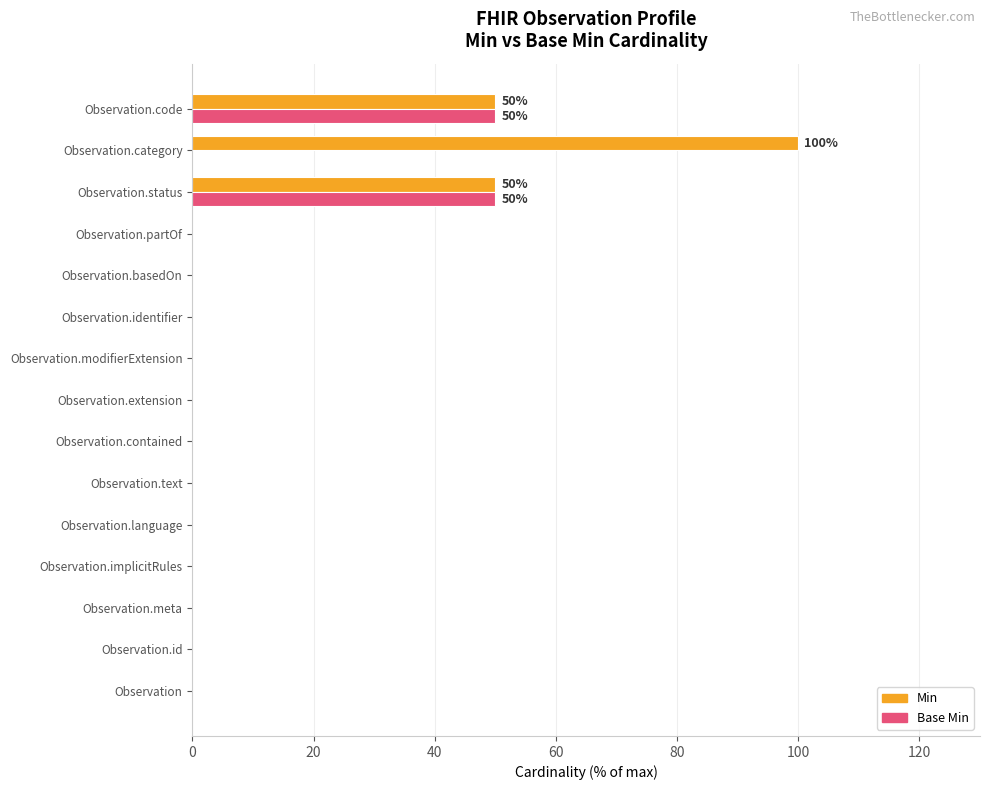

Is the value of Base Min at Observation.status greater than the value of Min at Observation.contained?

Yes